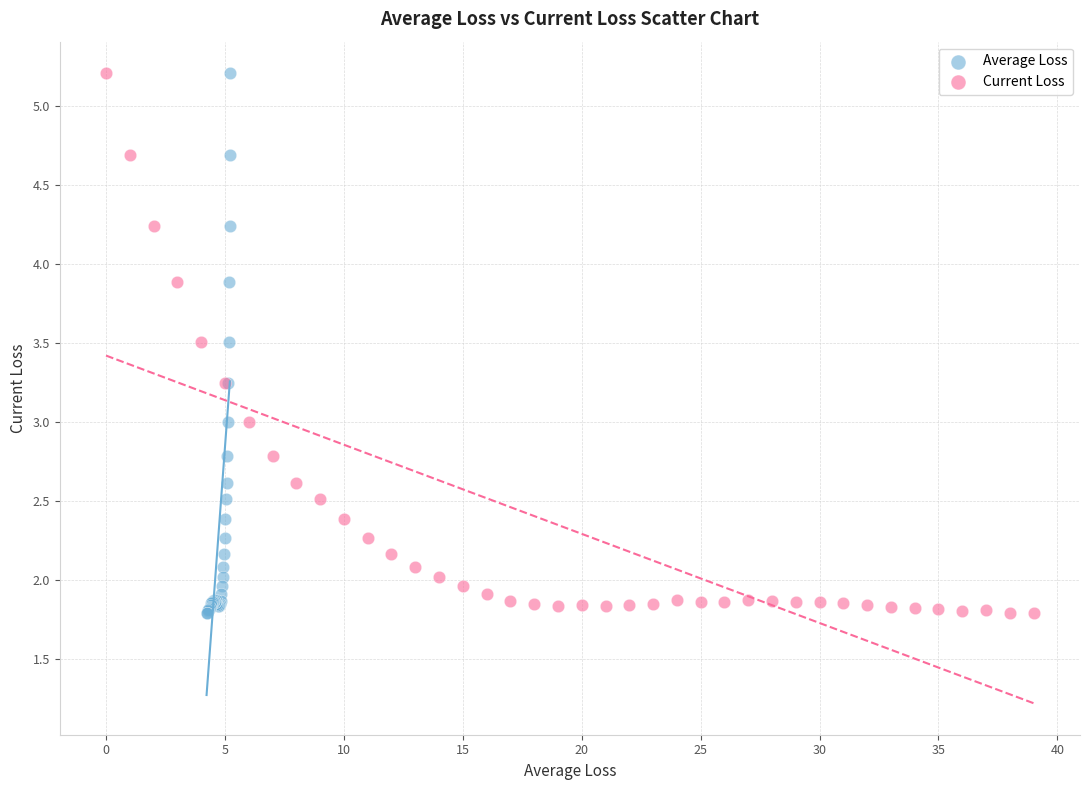

What are all the series names shown in the legend?

Average Loss, Current Loss